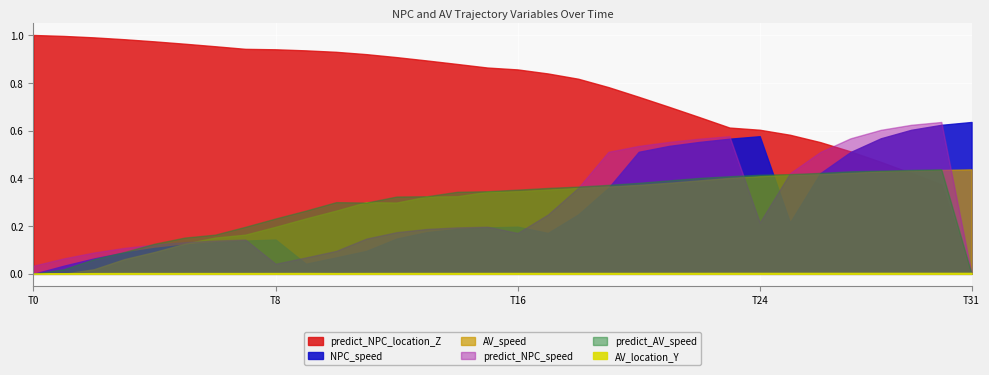

True or false: AV_speed and predict_NPC_location_Z cross at least once.

True